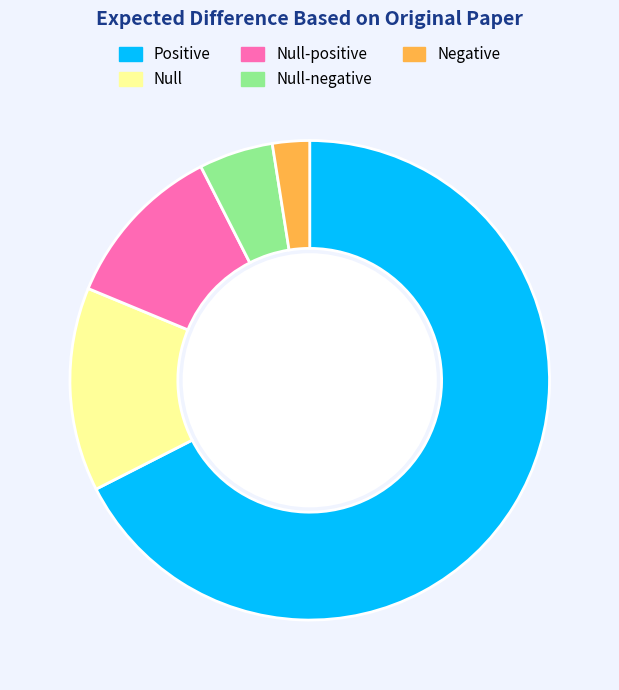

Does any single category account for the majority?

Yes